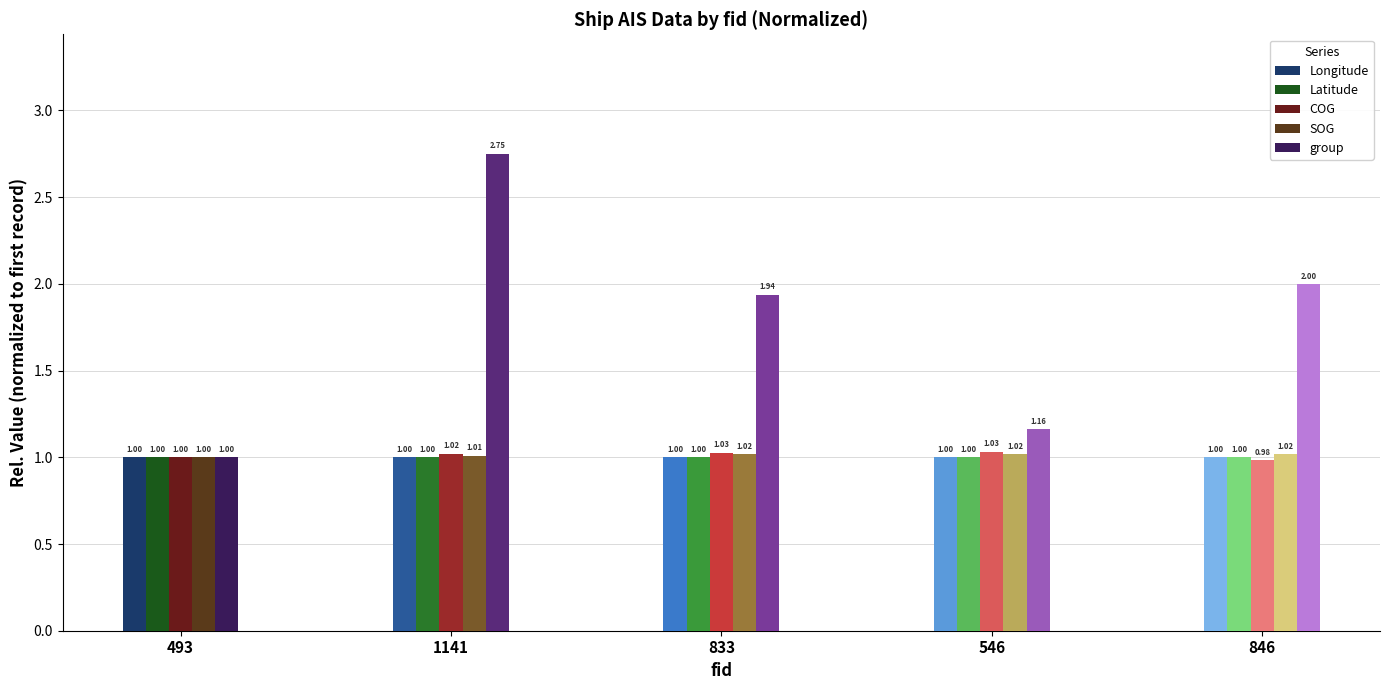

What is the total value across all series at 846?

6.0